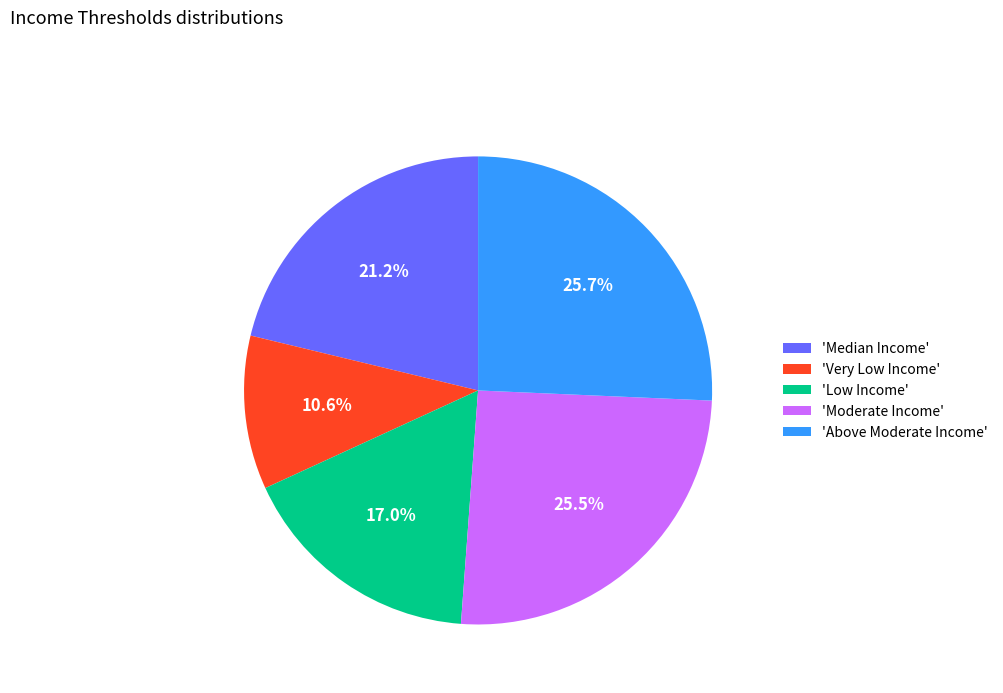

Between 'Very Low Income' and 'Low Income', which is larger?

'Low Income'